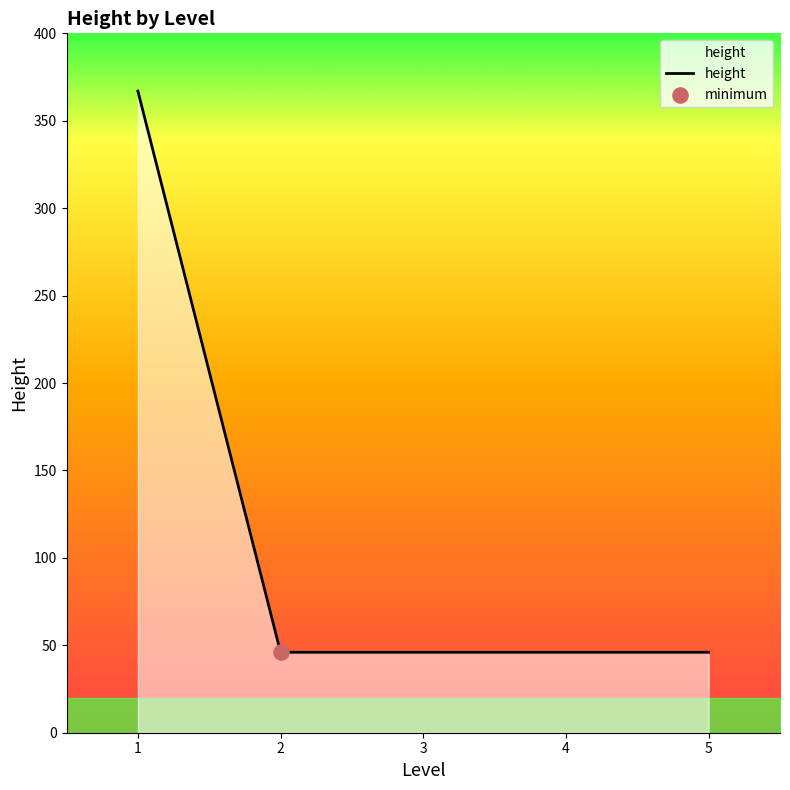

What is the change in value from 1 to 5?

-321